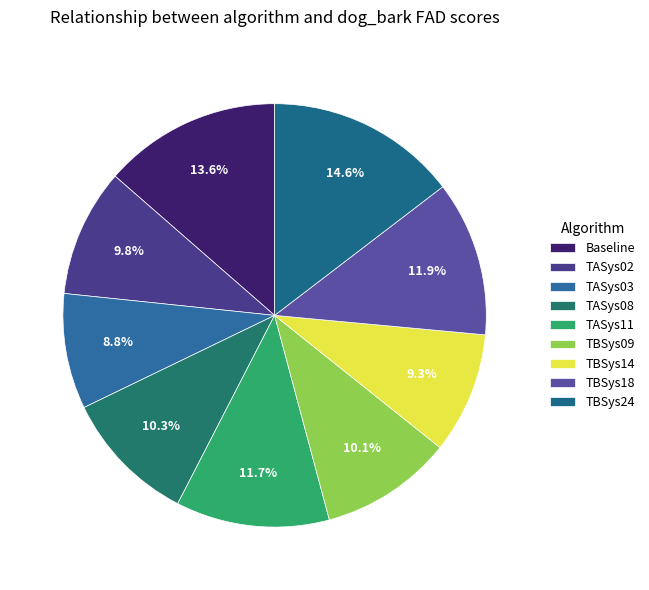

How many slices are in this pie chart?

9